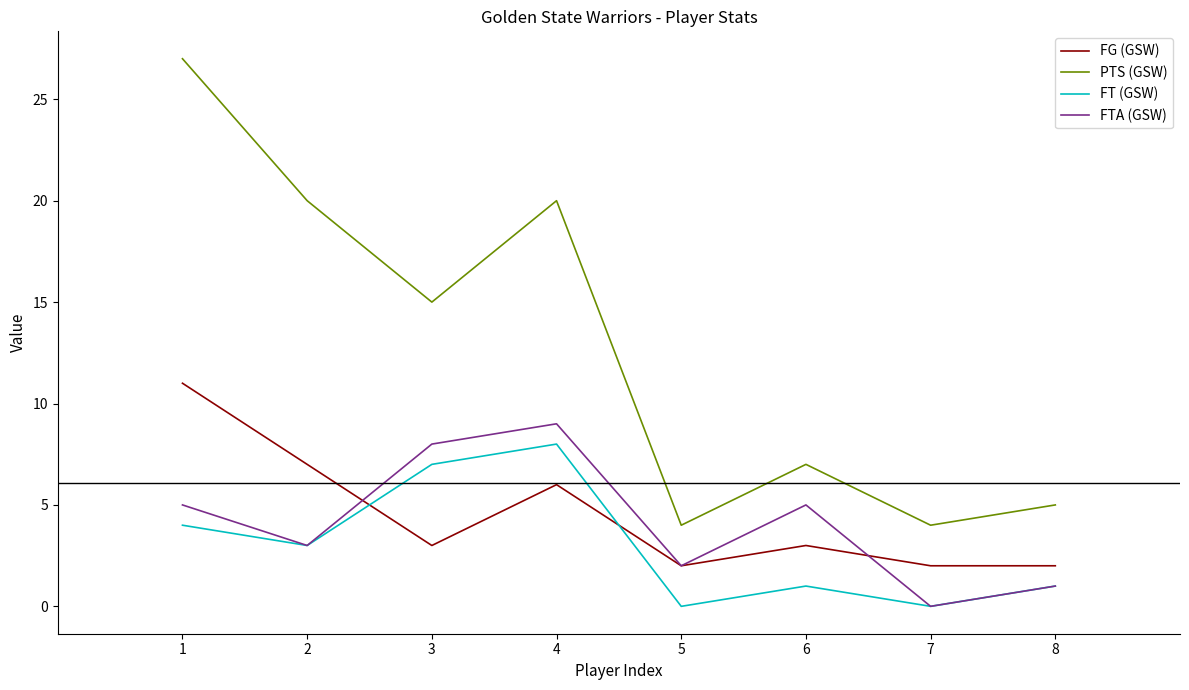

How many series are shown in this chart?

4